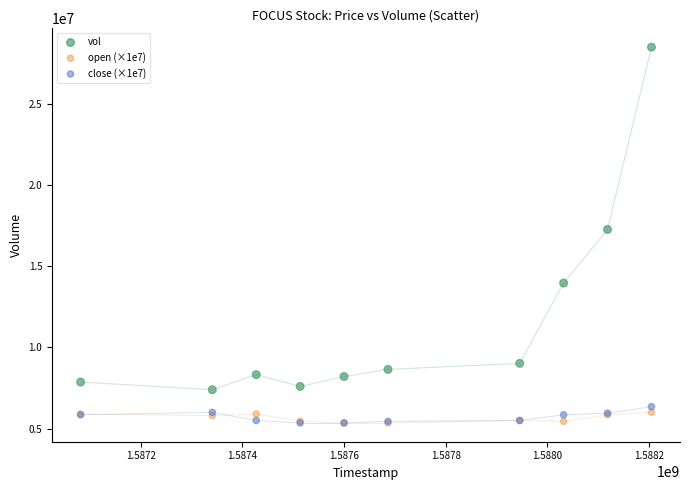

Which series contains the highest Y value?

vol